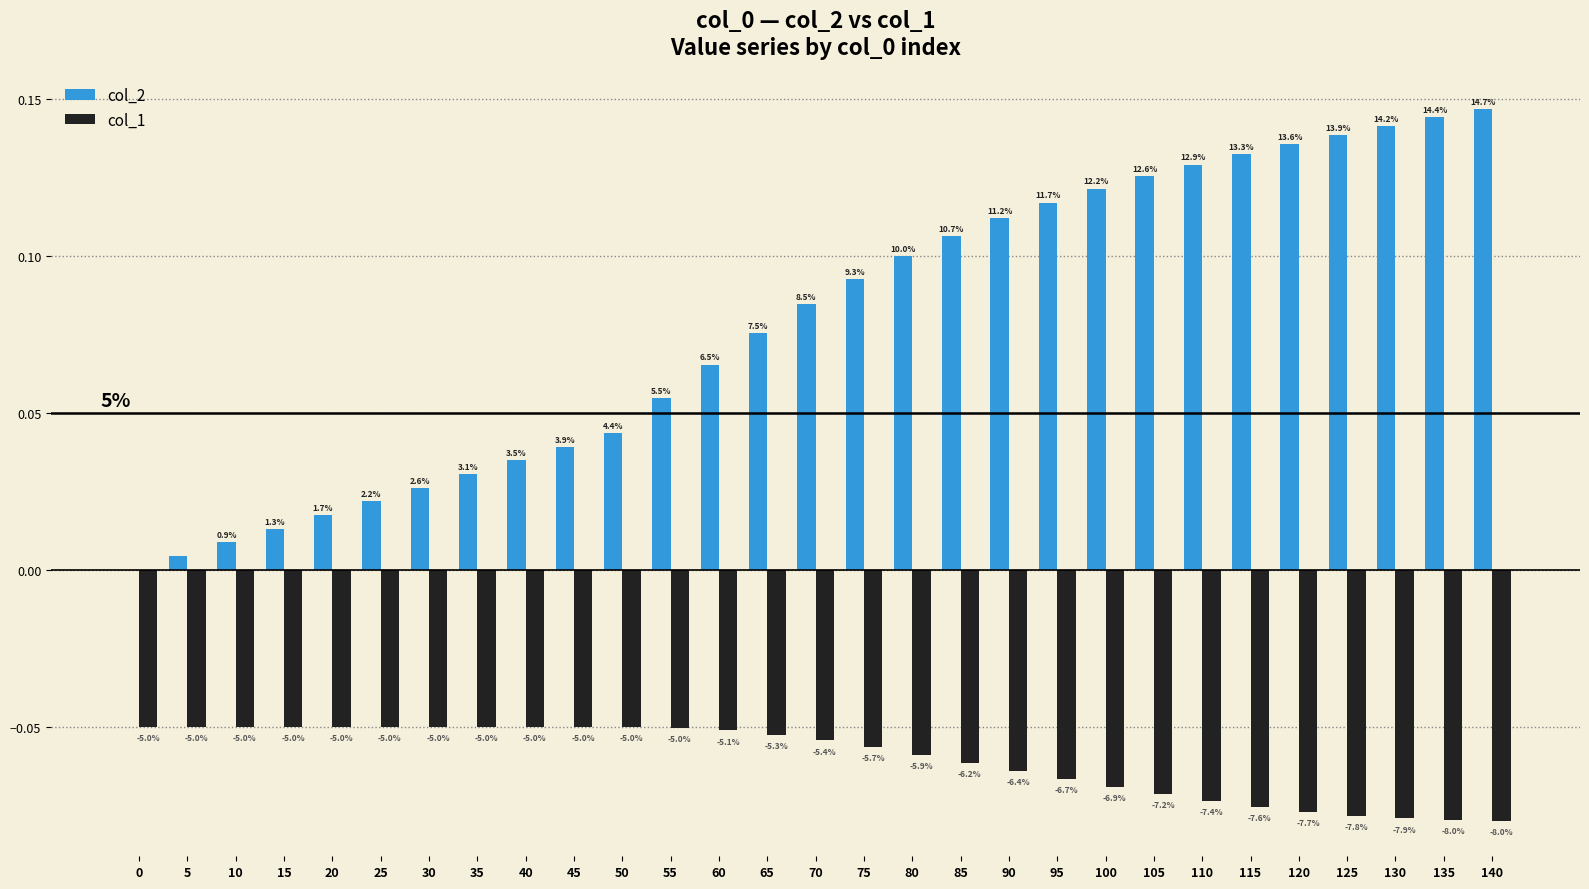

Reading right to left, what are all the values shown in this chart?

col_2: 0.1	0.1	0.1	0.1	0.1	0.1	0.1	0.1	0.1	0.1	0.1	0.1	0.1	0.1	0.1	0.1	0.1	0.1	0.0	0.0	0.0	0.0	0.0	0.0	0.0	0.0	0.0	0.0	0.0
col_1: -0.1	-0.1	-0.1	-0.1	-0.1	-0.1	-0.1	-0.1	-0.1	-0.1	-0.1	-0.1	-0.1	-0.1	-0.1	-0.1	-0.1	-0.1	-0.1	-0.1	-0.1	-0.1	-0.1	-0.1	-0.1	-0.1	-0.1	-0.1	-0.1